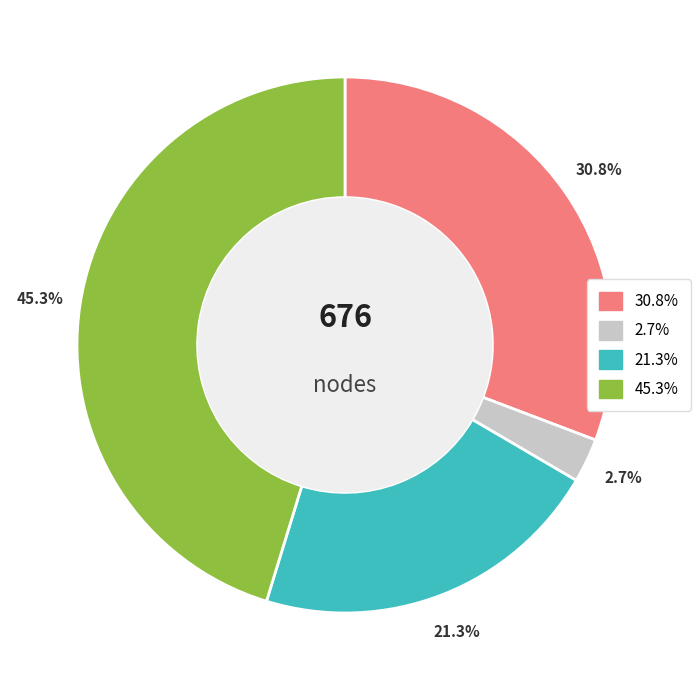

Does any single category account for the majority?

No